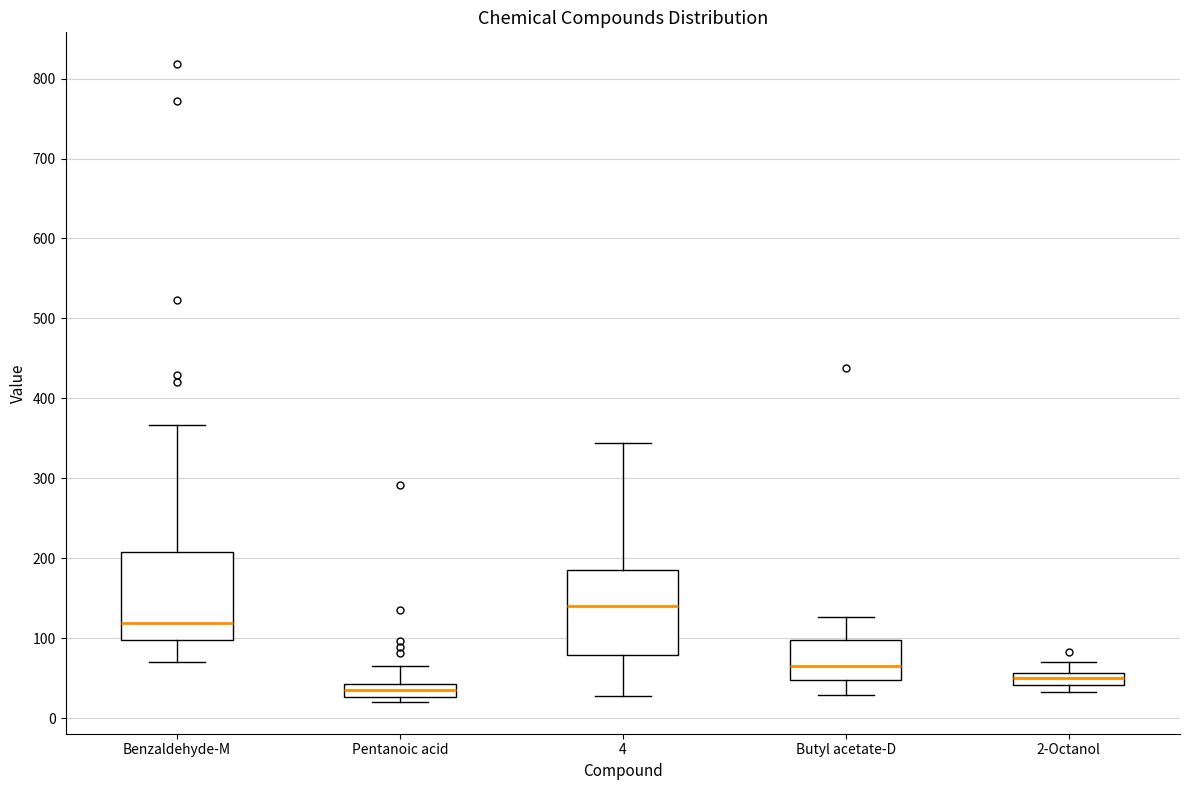

Where is the upper edge of the box for Pentanoic acid on the y-axis? The values are not printed on the chart, so give them approximately, as read against the axis.

40